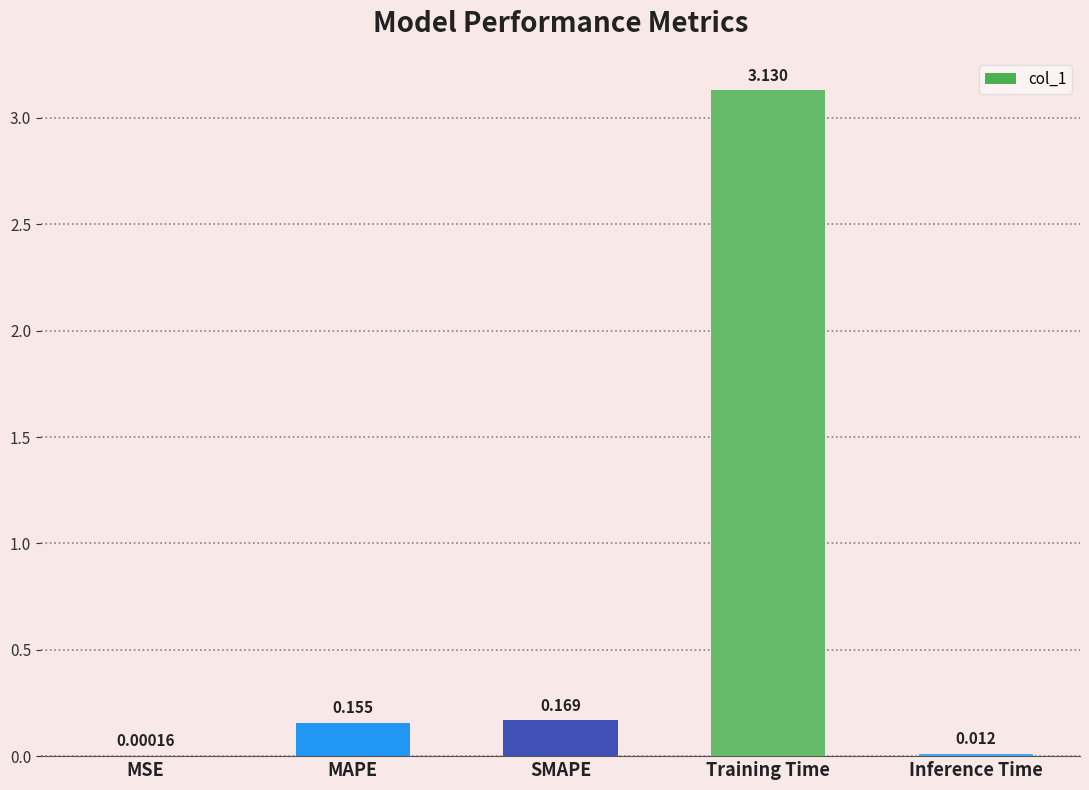

Where is the data nearest to the value 1?

SMAPE